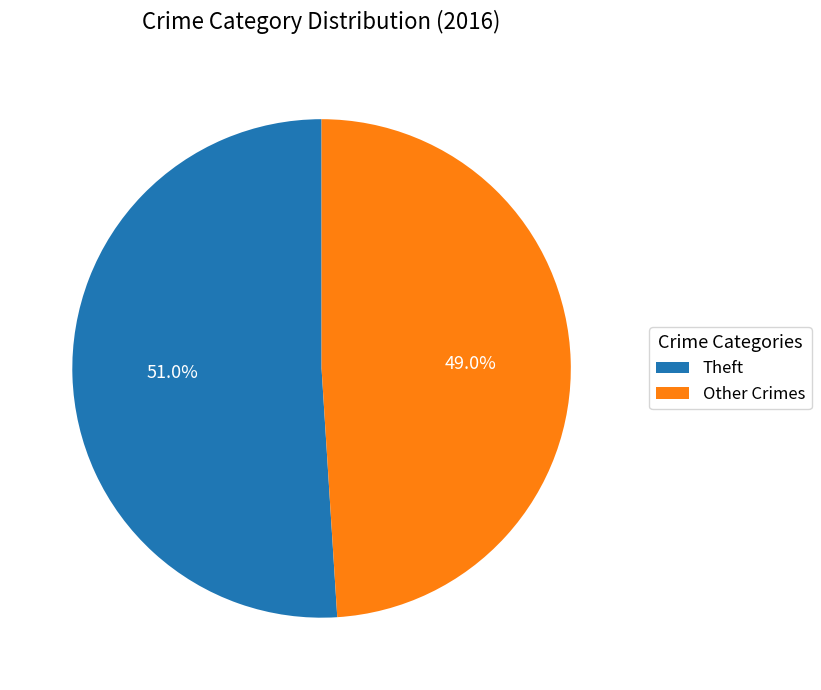

Rank the categories by value from highest to lowest.

Theft, Other Crimes